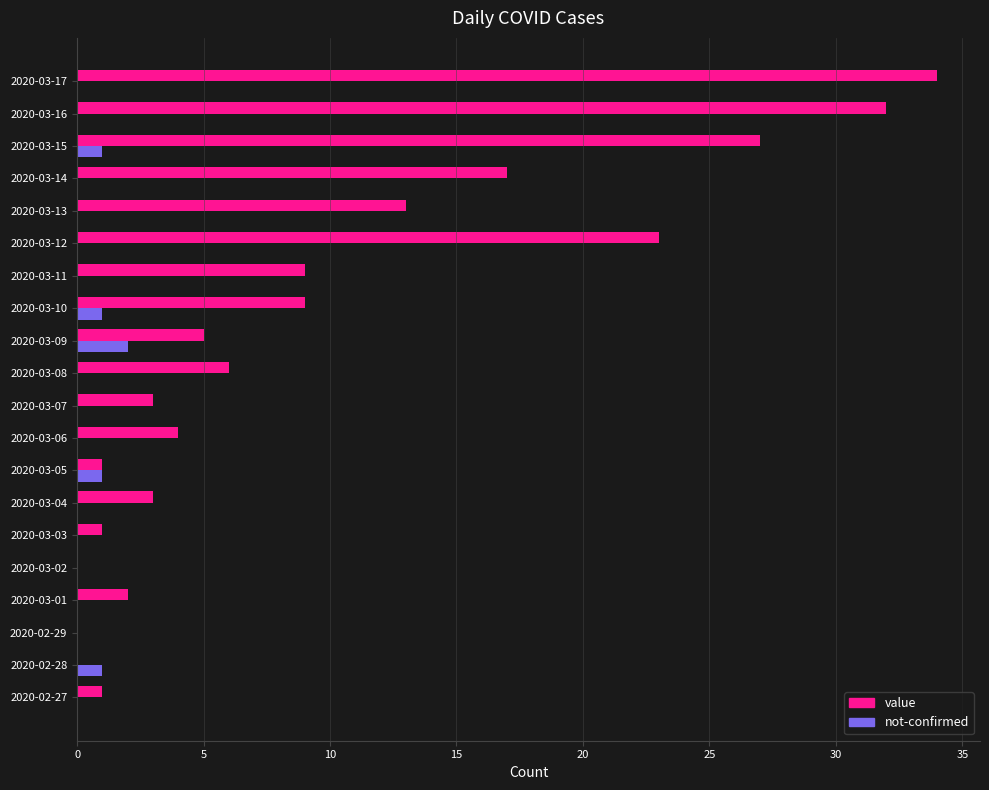

Between 2020-03-05 and 2020-03-10, which series saw the biggest shift?

value